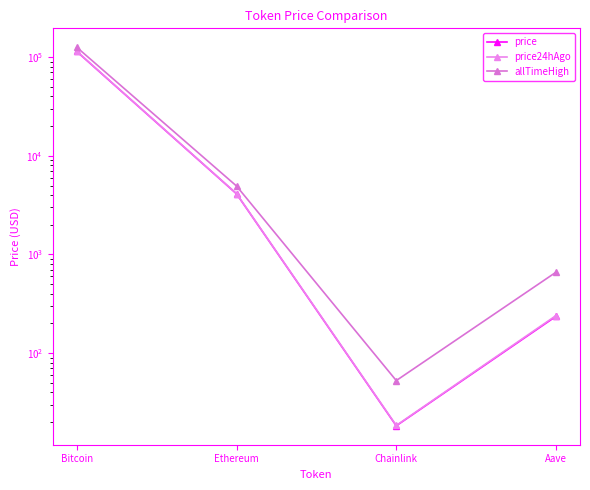

What is the sum of the price24hAgo values at Chainlink and Ethereum?

4156.4